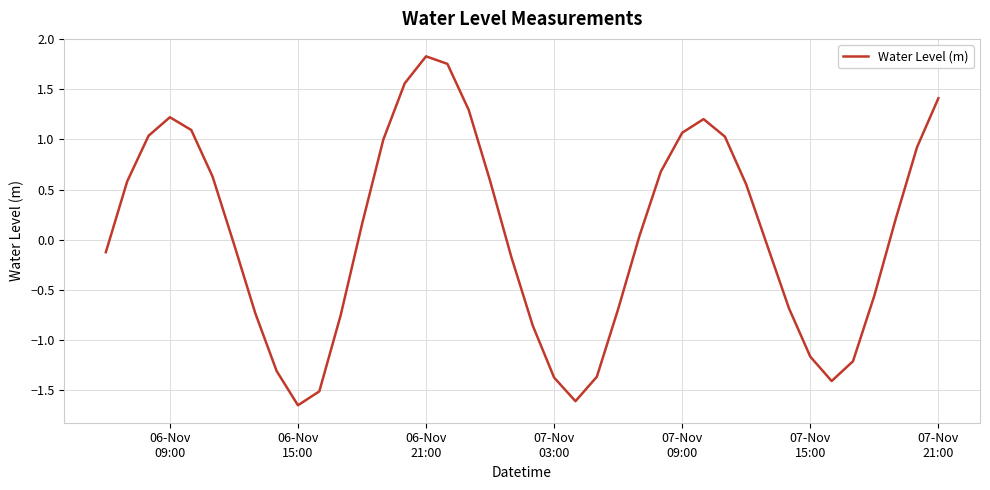

What is the difference between the maximum and minimum values?

3.5